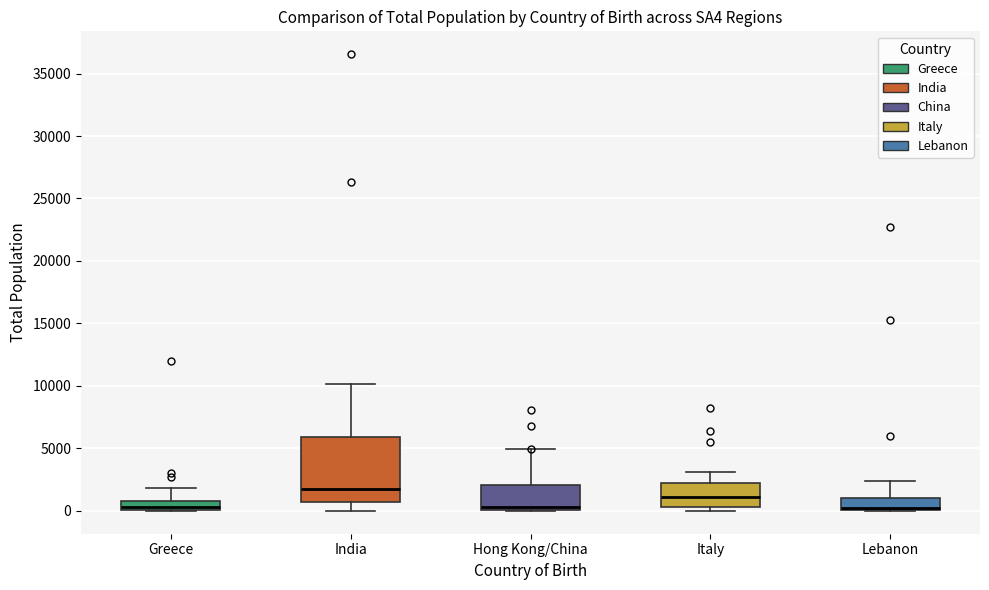

Which box is the tallest, from its lower edge to its upper edge?

India